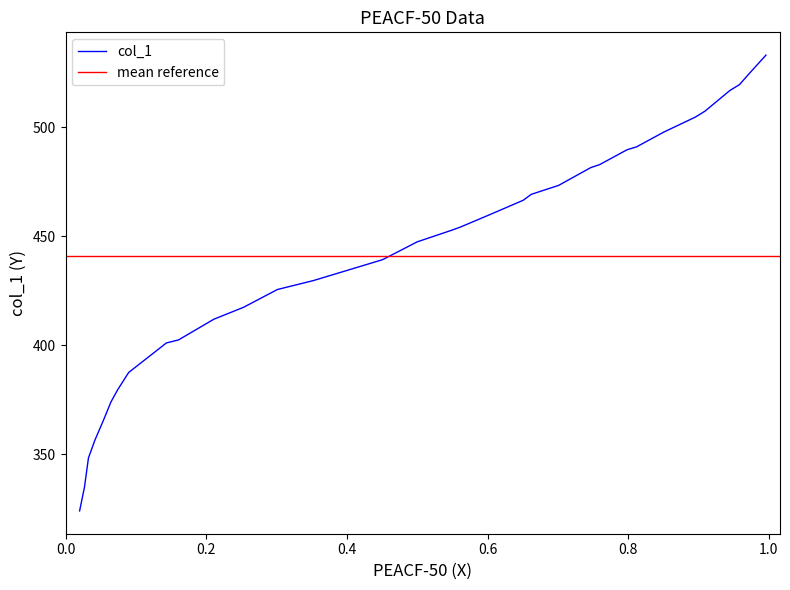

At which category does the chart reach its peak across all series?

0.996